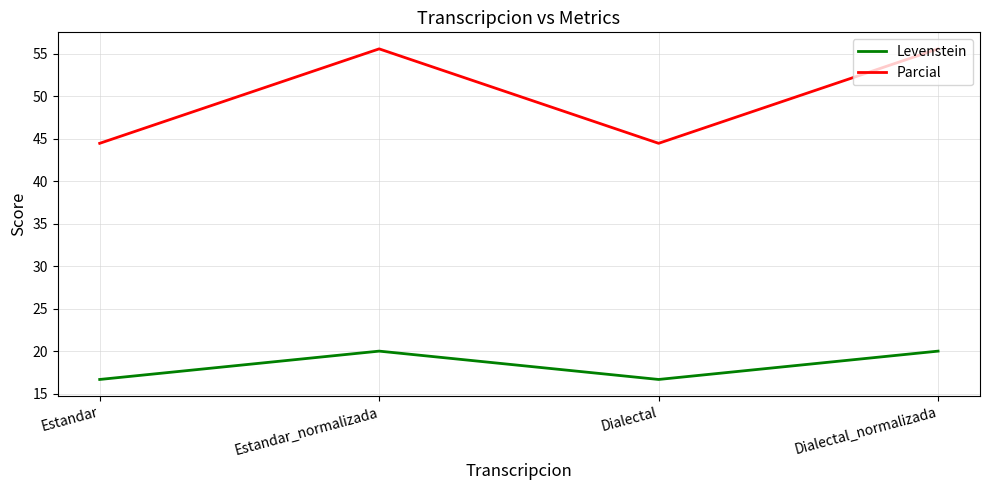

What is the spread (max minus min) of values at Dialectal?

27.8